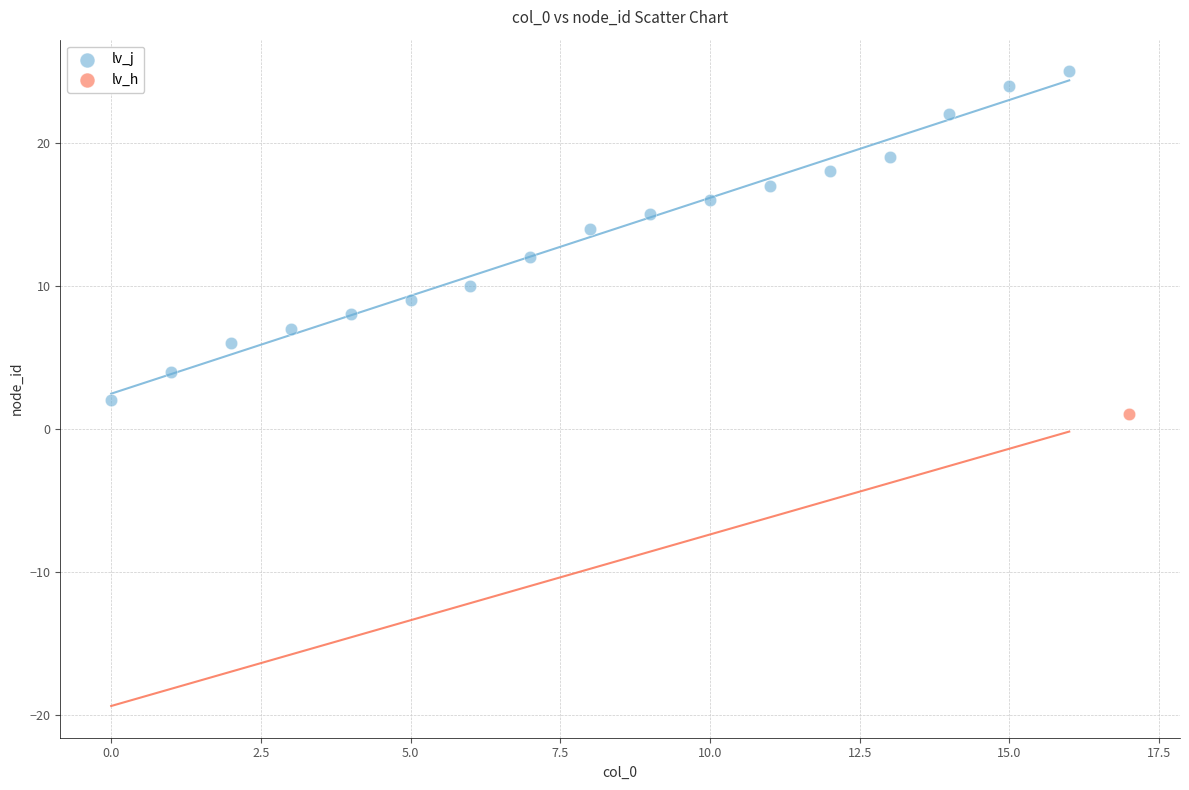

What are all the series names shown in the legend?

lv_j, lv_h